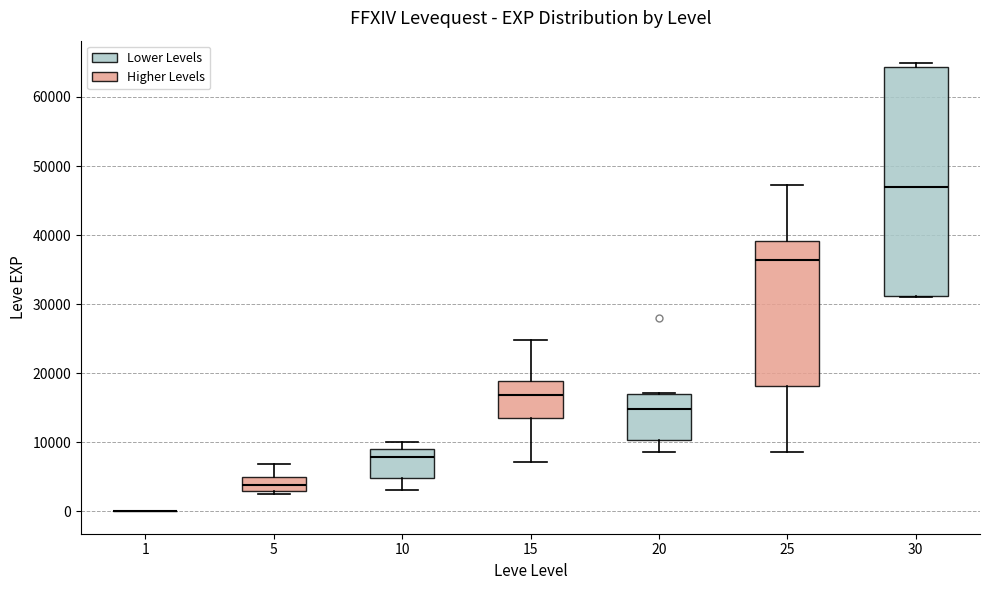

Reading left to right, transcribe this box plot: for each box, give where its median line is, the range the box spans, and where its two whiskers end, as read against the y-axis. The values are not printed on the chart, so give them approximately, as read against the axis.

1: box collapsed to a line at 0, whiskers 0 to 0
5: median 4000, box 3000 to 5000, whiskers 2000 to 7000
10: median 8000, box 5000 to 9000, whiskers 3000 to 10000
15: median 17000, box 14000 to 19000, whiskers 7000 to 25000
20: median 15000, box 10000 to 17000, whiskers 9000 to 17000
25: median 36000, box 18000 to 39000, whiskers 9000 to 47000
30: median 47000, box 31000 to 64000, whiskers 31000 to 65000